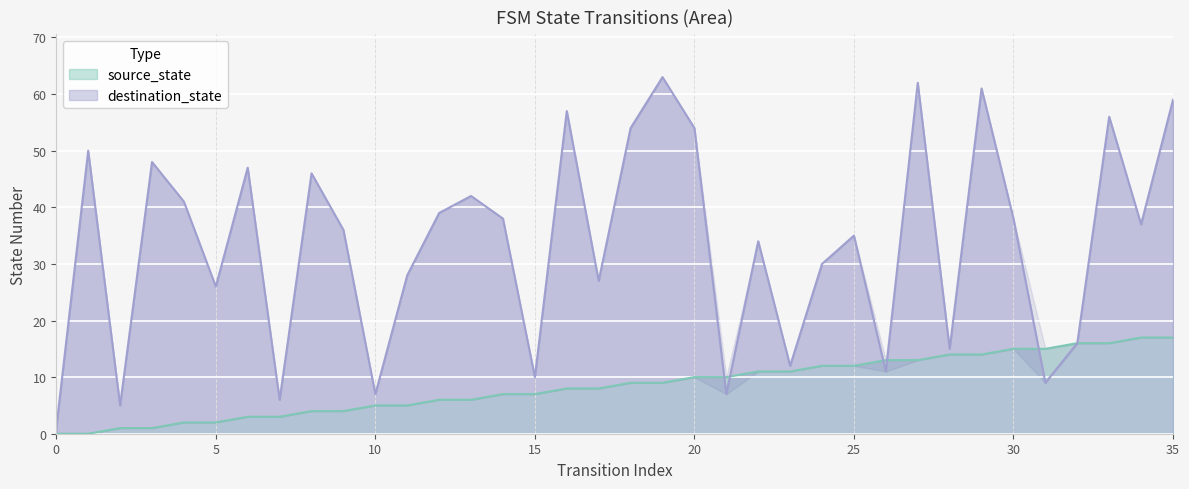

How many times do source_state and destination_state cross each other?

5